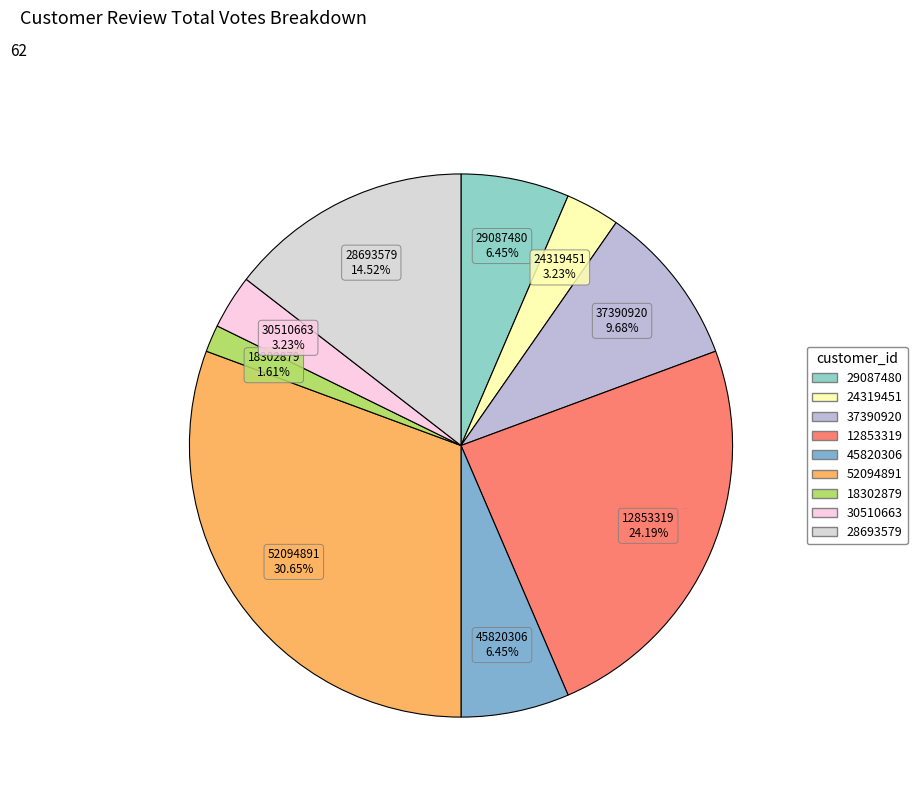

To the nearest percent, what is the difference between the largest and smallest slice percentages?

29%